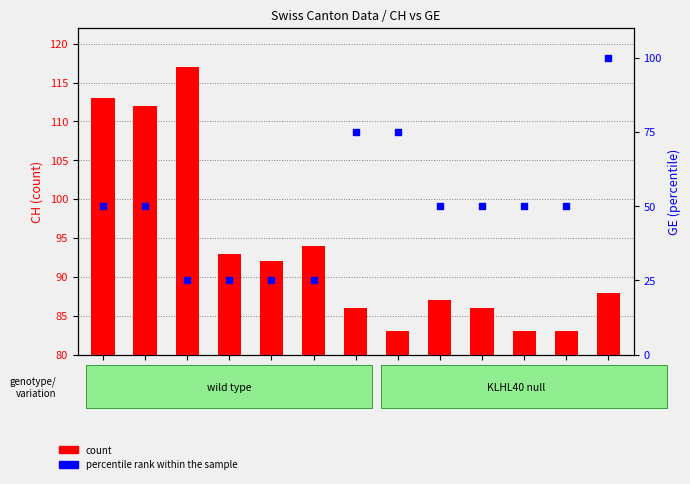

What are all the series names shown in the legend?

count, percentile rank within the sample